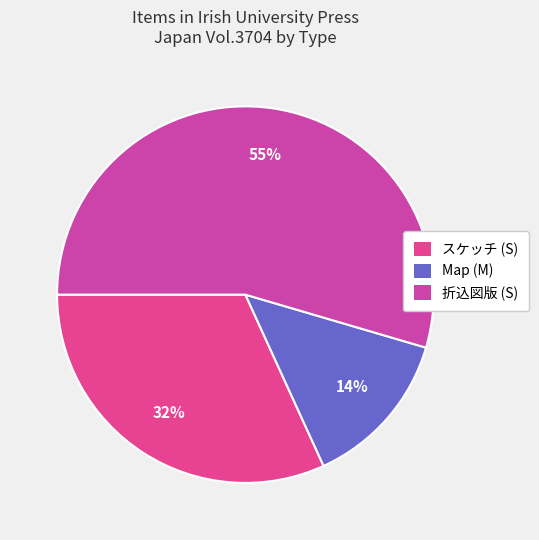

How many slices are in this pie chart?

3